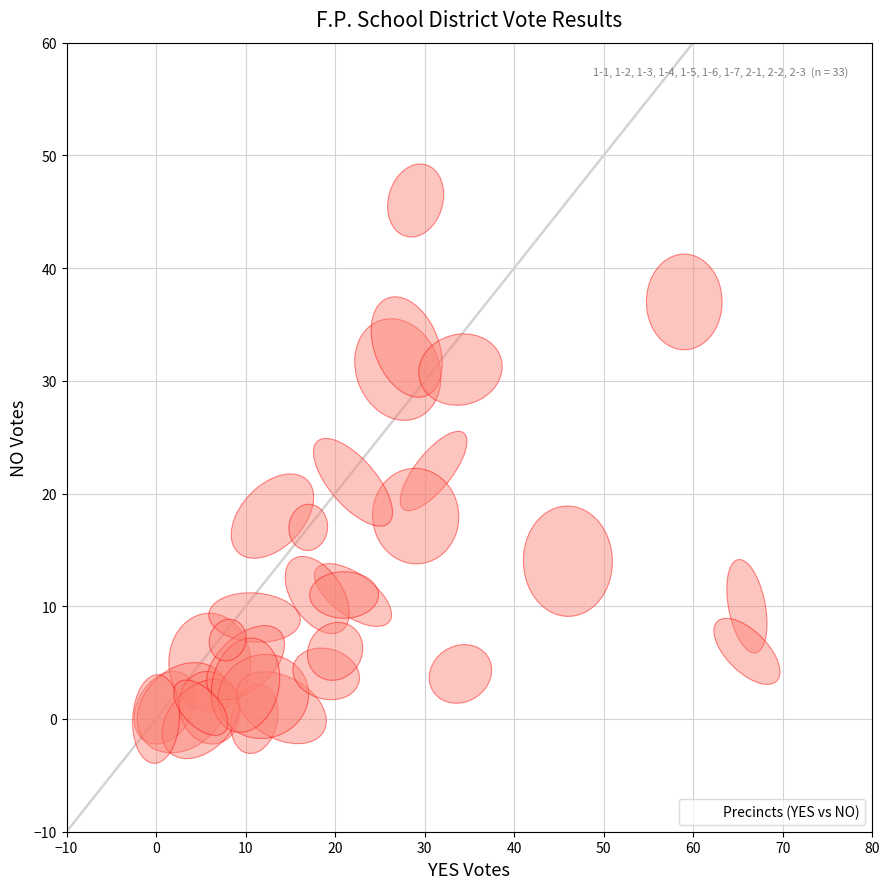

What is the range of X values (max minus min)?

66